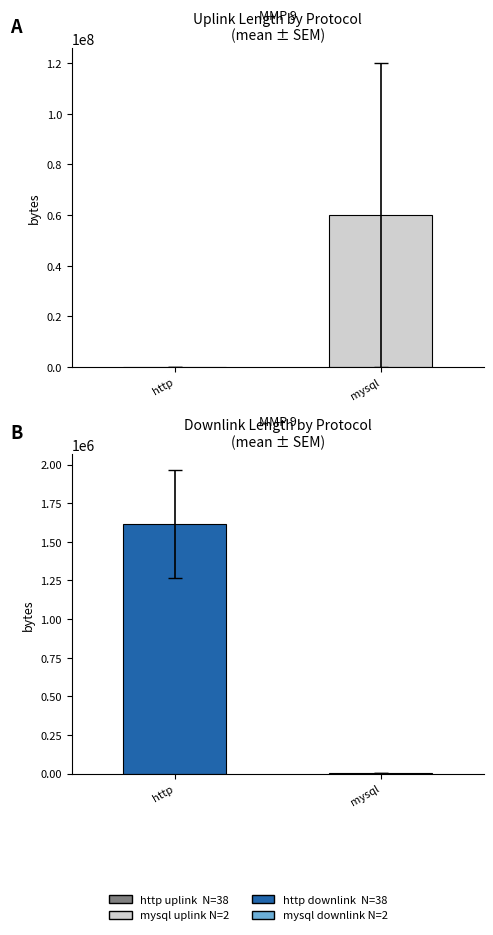

What is the sum of the downlink_length values at mysql and http?

1620901.1